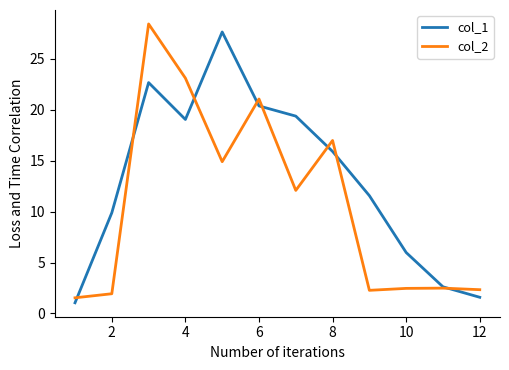

Which series has the largest range (max minus min)?

col_2